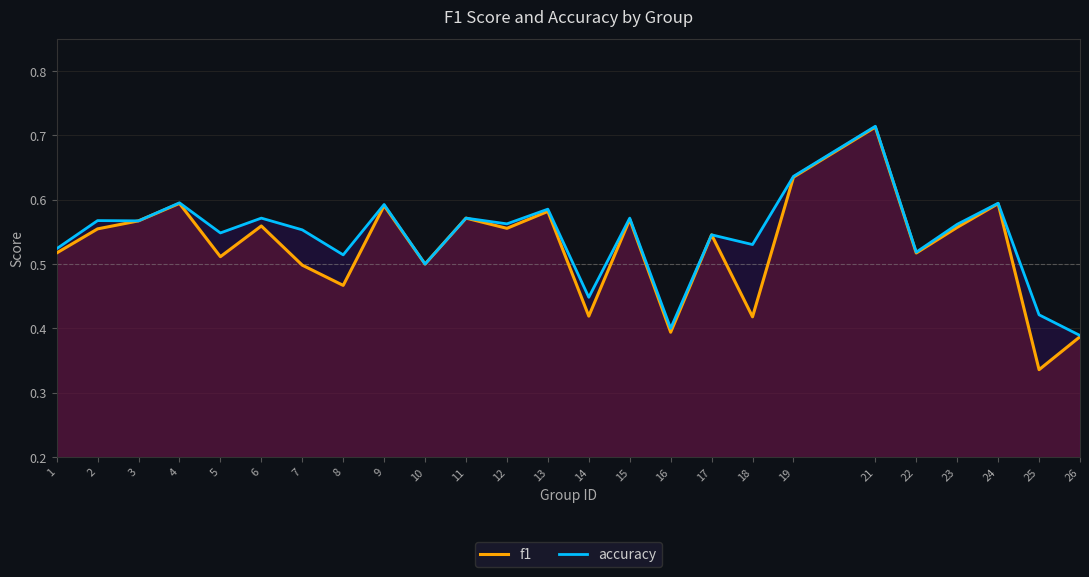

In f1, how many points are higher than both neighbors (excluding endpoints)?

9